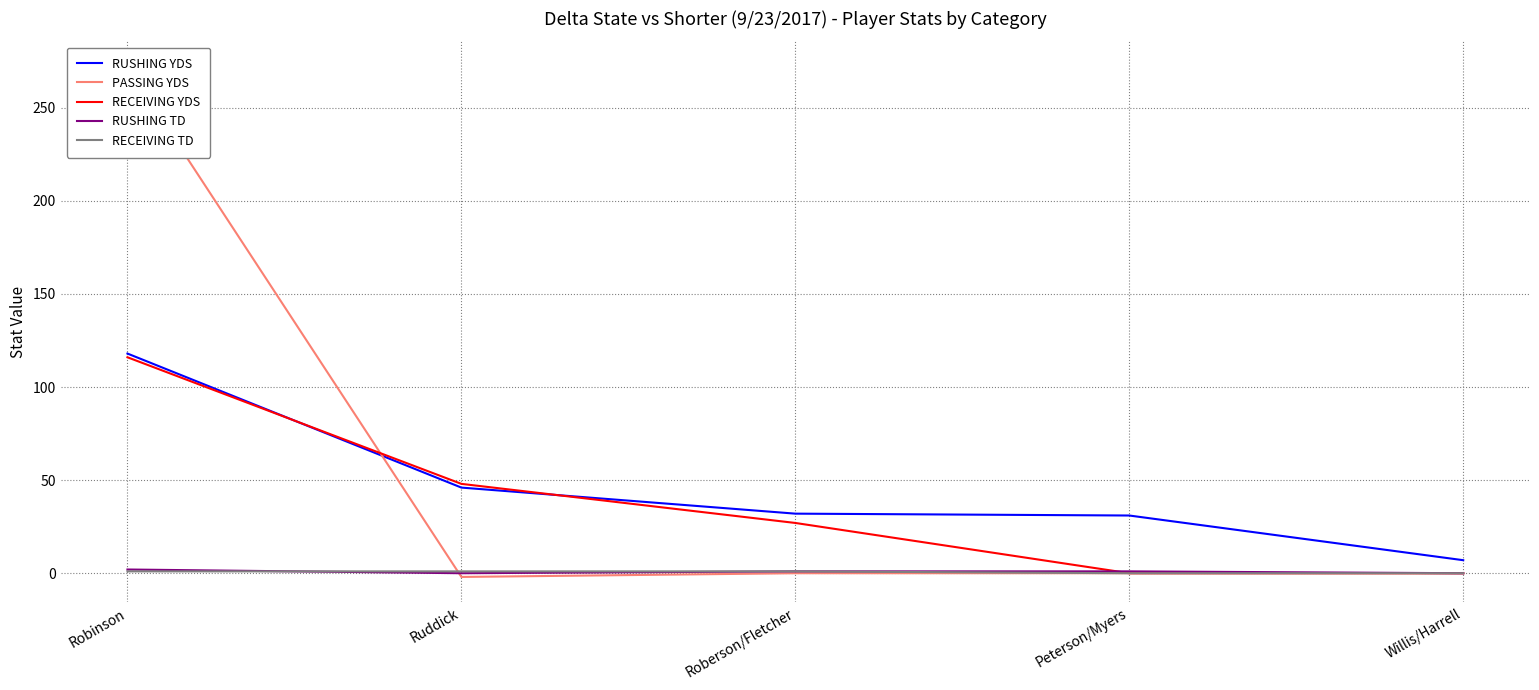

Which series has the widest spread of values?

PASSING YDS